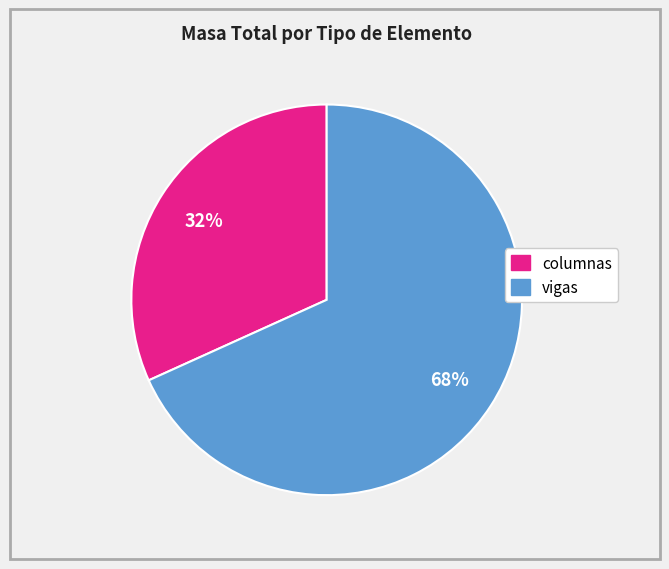

To the nearest percent, what percentage of the pie is columnas?

32%